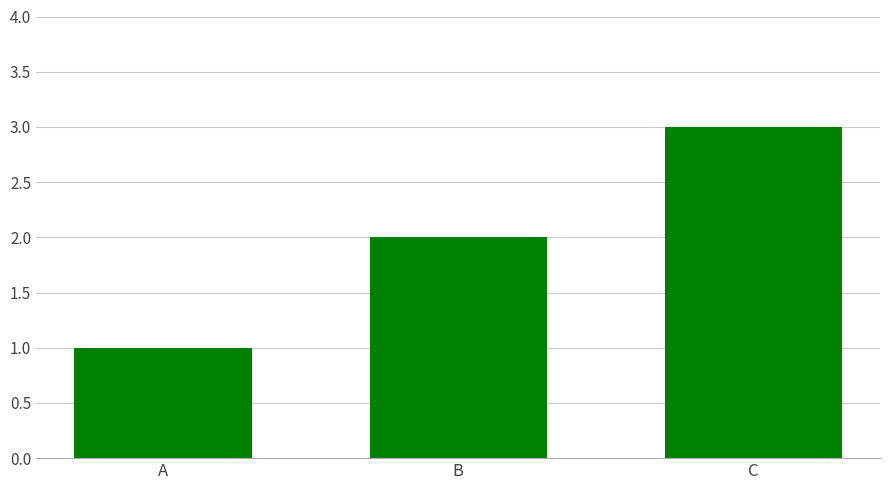

Rank the categories by value from highest to lowest.

C, B, A